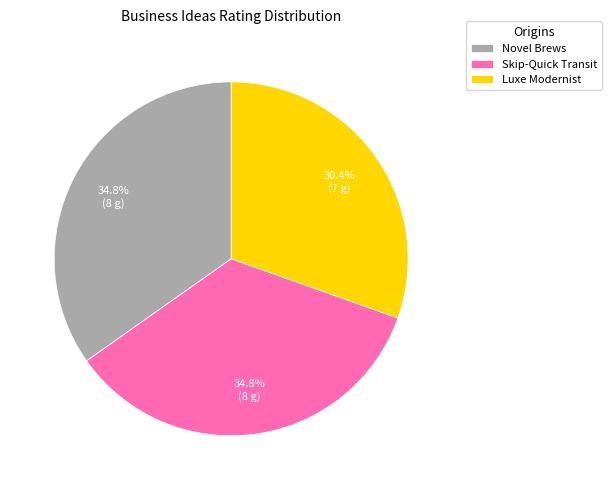

Do Skip-Quick Transit and Luxe Modernist together represent more than half of the pie?

Yes